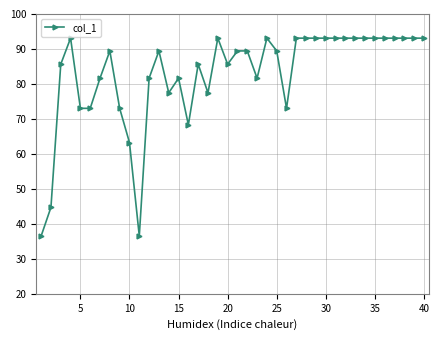

What is the maximum value shown in the chart?

93.1